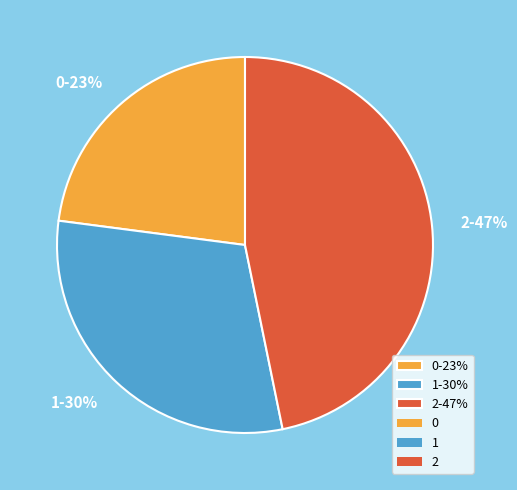

Combined, do 0-23% and 1-30% account for over 50%?

Yes